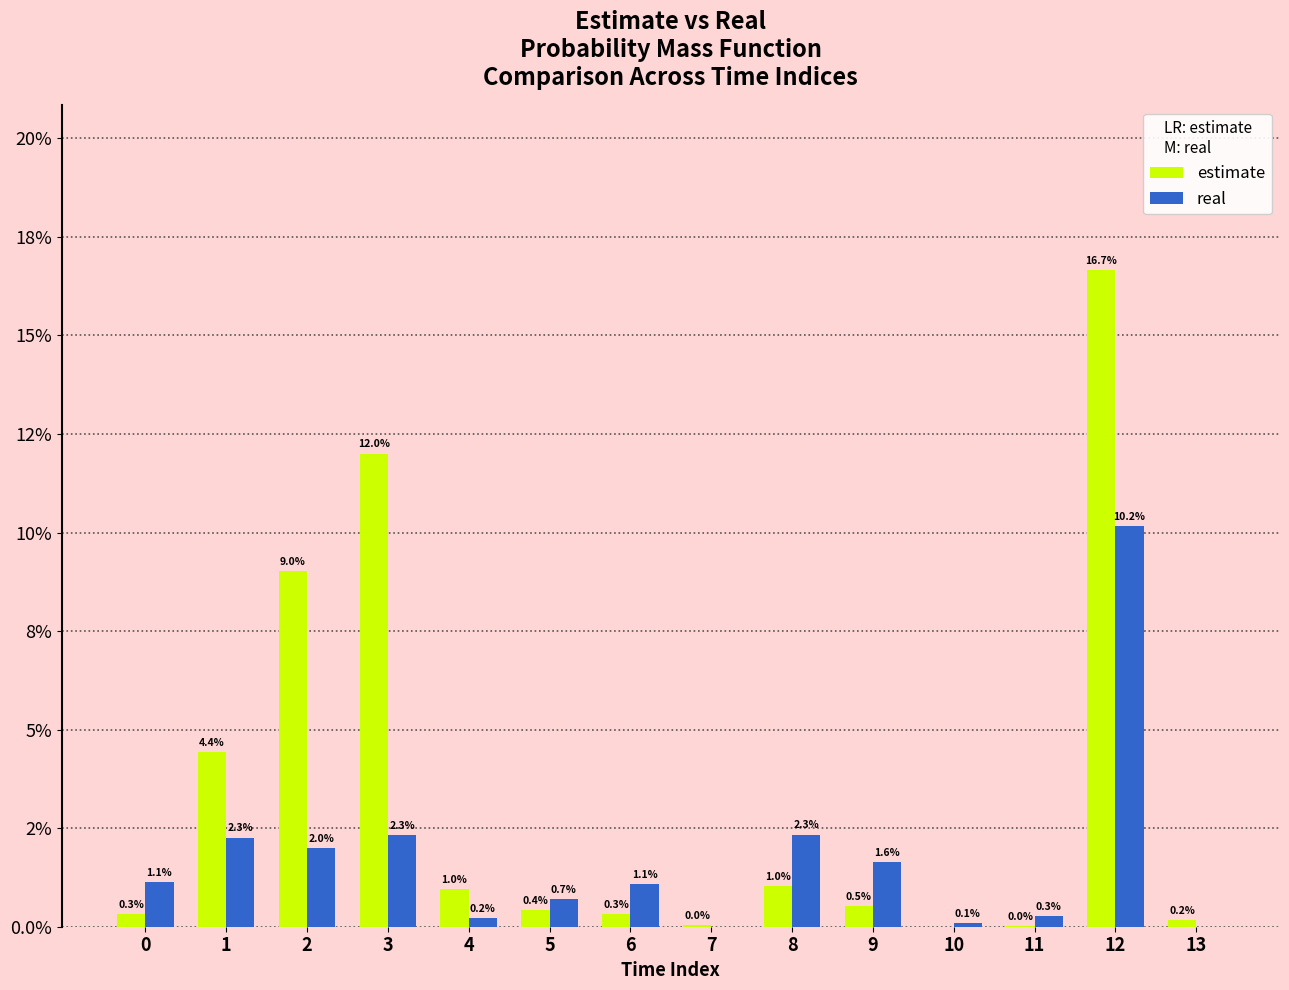

The value of estimate at 5 is 0.0. True or false?

True